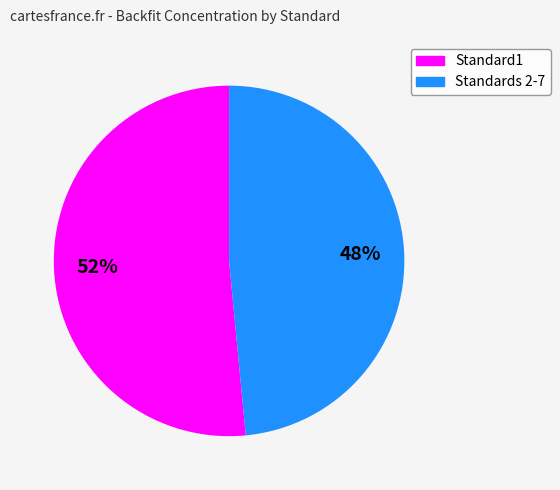

How many slices are in this pie chart?

2